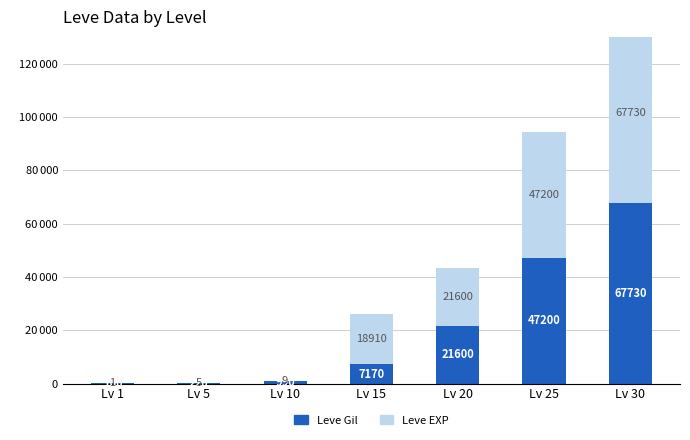

Which has a higher value, Lv 25 or Lv 30?

Lv 30